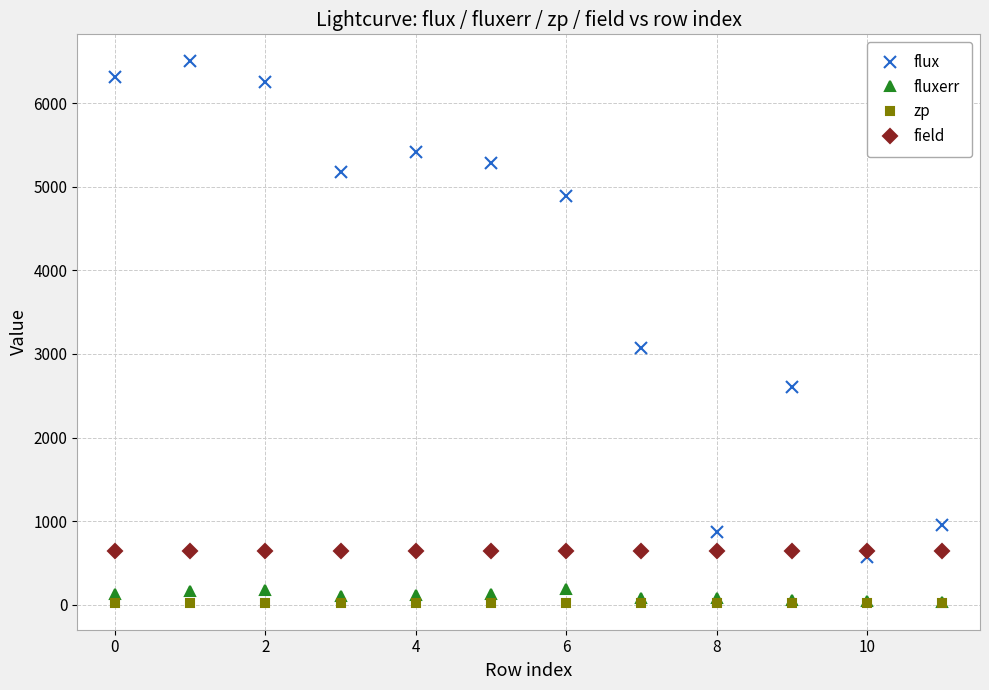

Does the chart display data point markers on the line(s)?

Yes